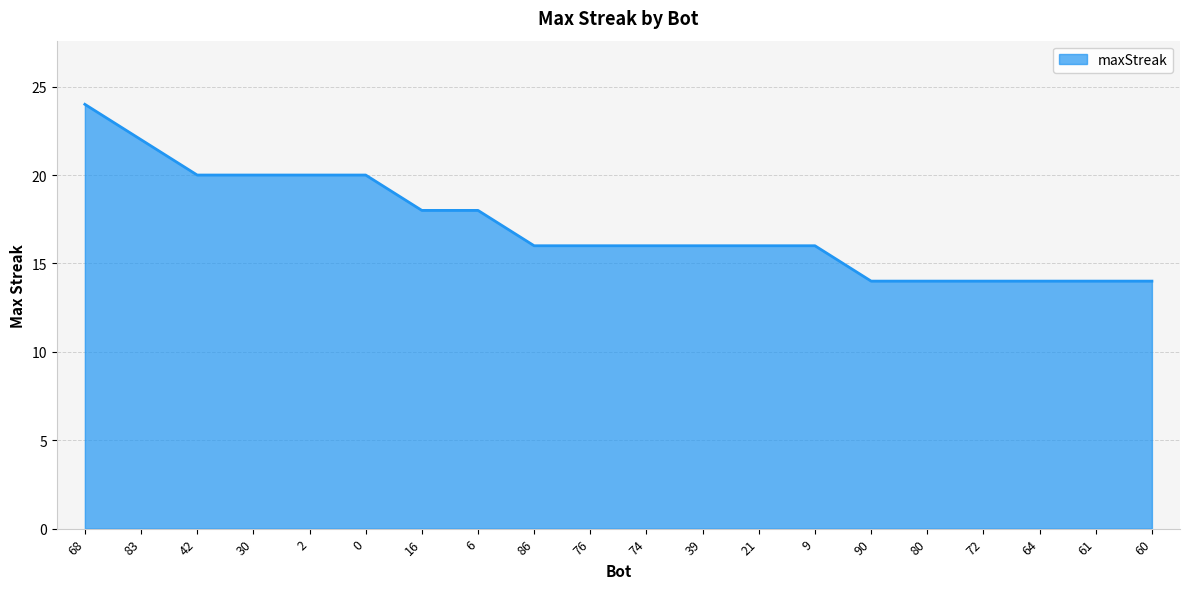

What is the maximum value shown in the chart?

24